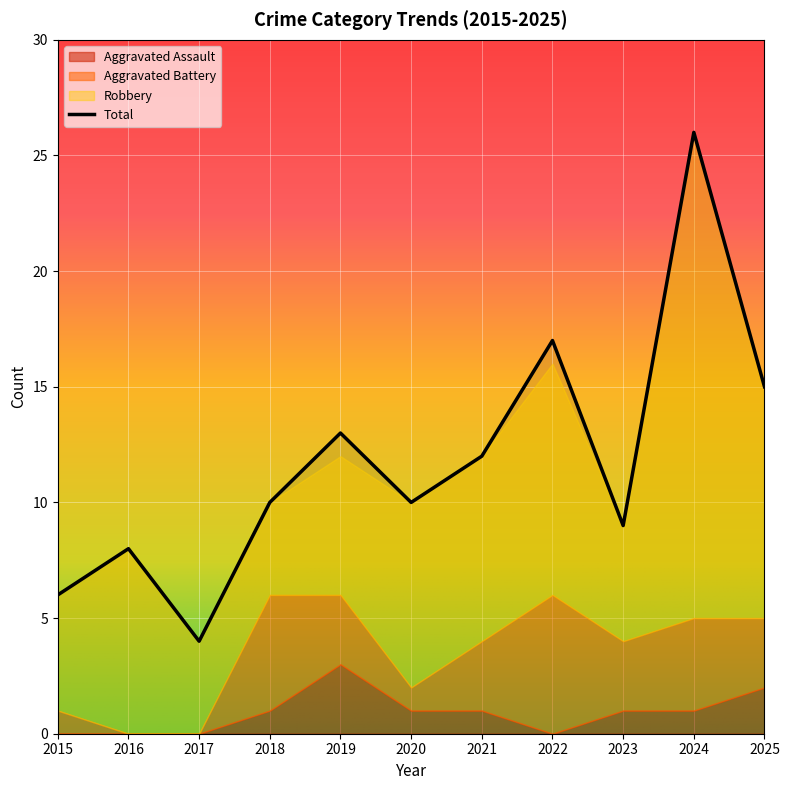

What is the value of the Total point at the 10th from the left?

26